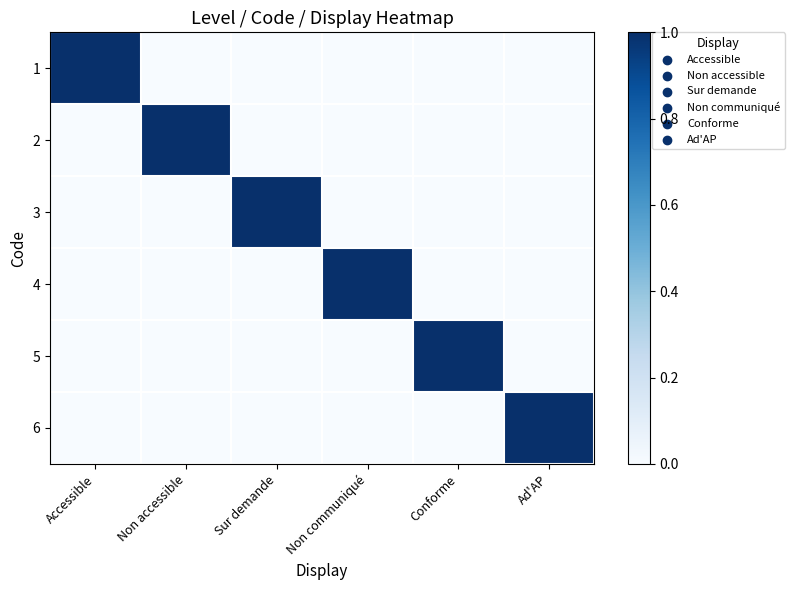

At how many categories does at least one series exceed 0?

6